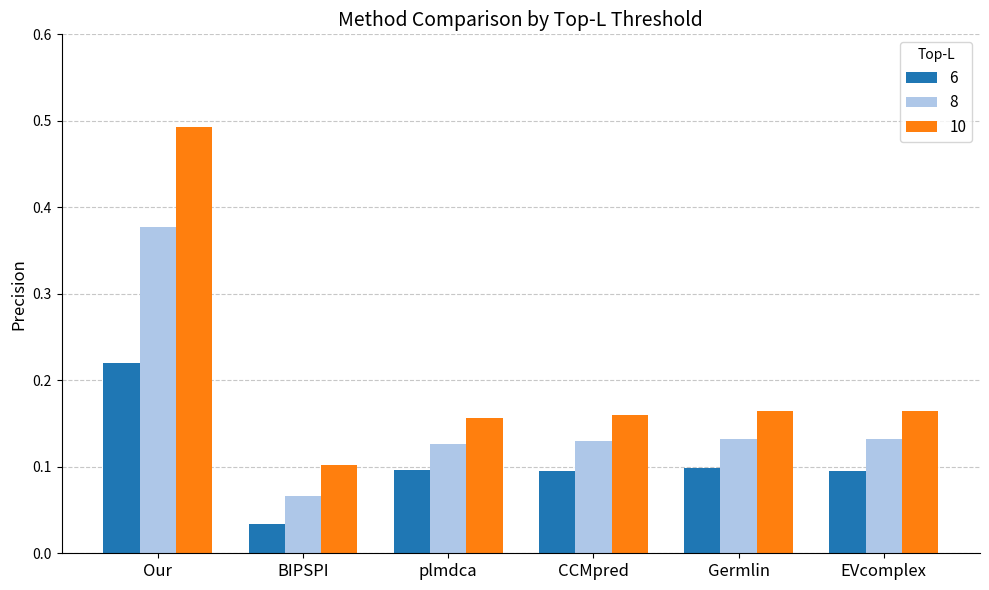

What is the label of the 3rd bar from the left?

plmdca